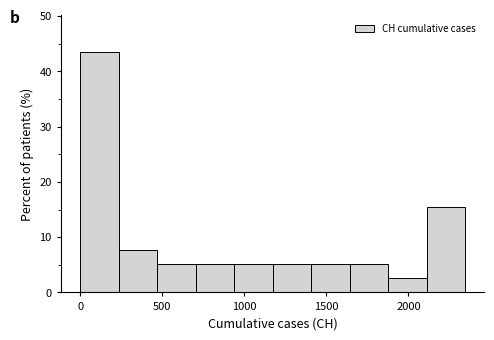

Reading left to right, list every bar in this chart as the range it spans on the x-axis followed by its height. Neither the bar edges nor the heights are printed on the chart, so give them approximately, as read against the axes.

0 to 250: 44
250 to 450: 8
450 to 700: 5
700 to 950: 5
950 to 1150: 5
1150 to 1400: 5
1400 to 1650: 5
1650 to 1900: 5
1900 to 2100: 3
2100 to 2350: 15